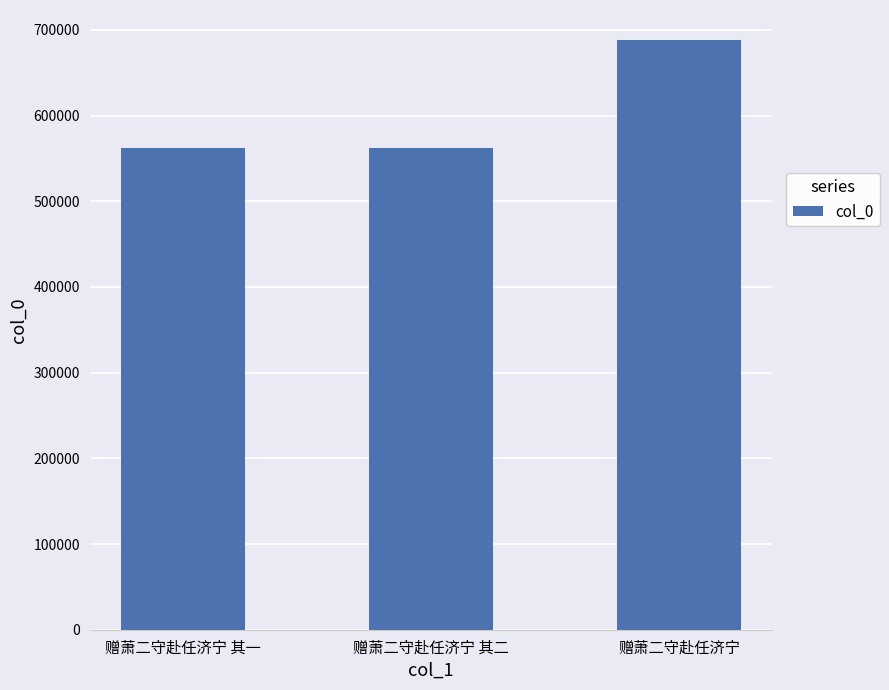

The value at 赠萧二守赴任济宁 其二 is 904661. True or false?

False